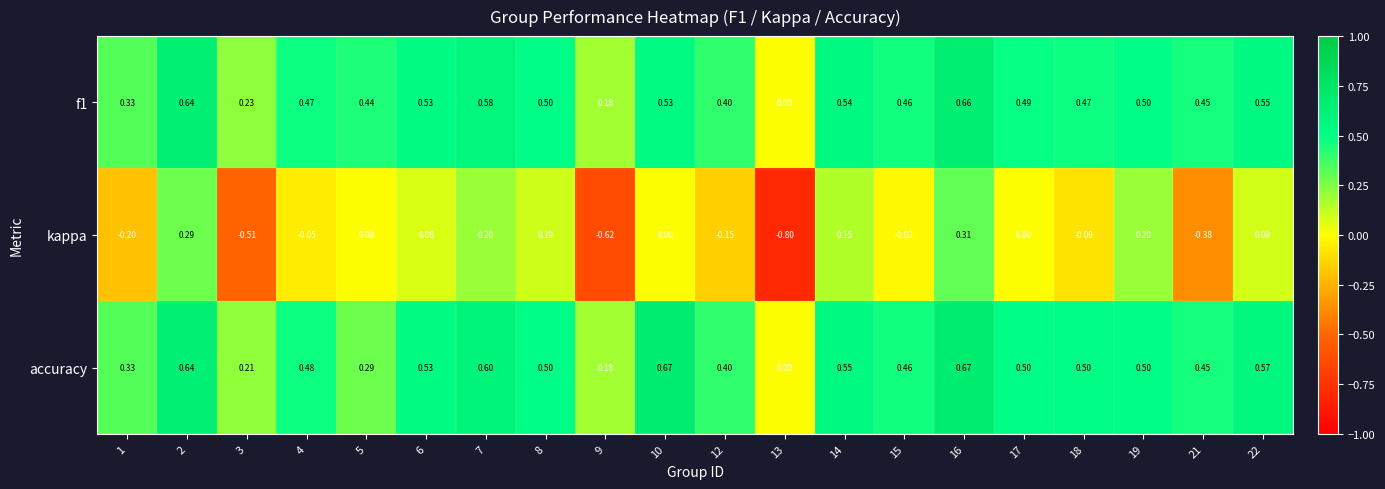

At which category is the sum across all series the highest?

16